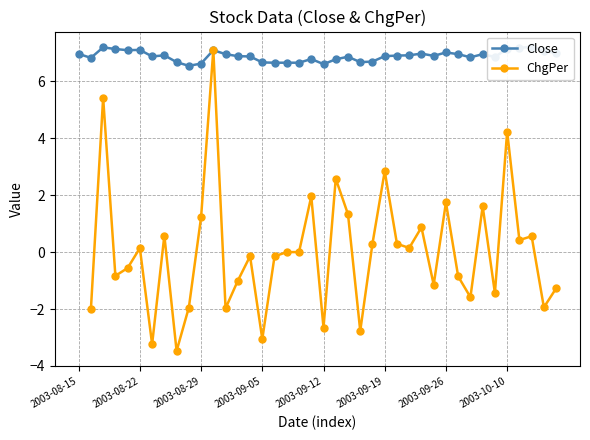

Where do Close and ChgPer first cross each other?

10 and 11